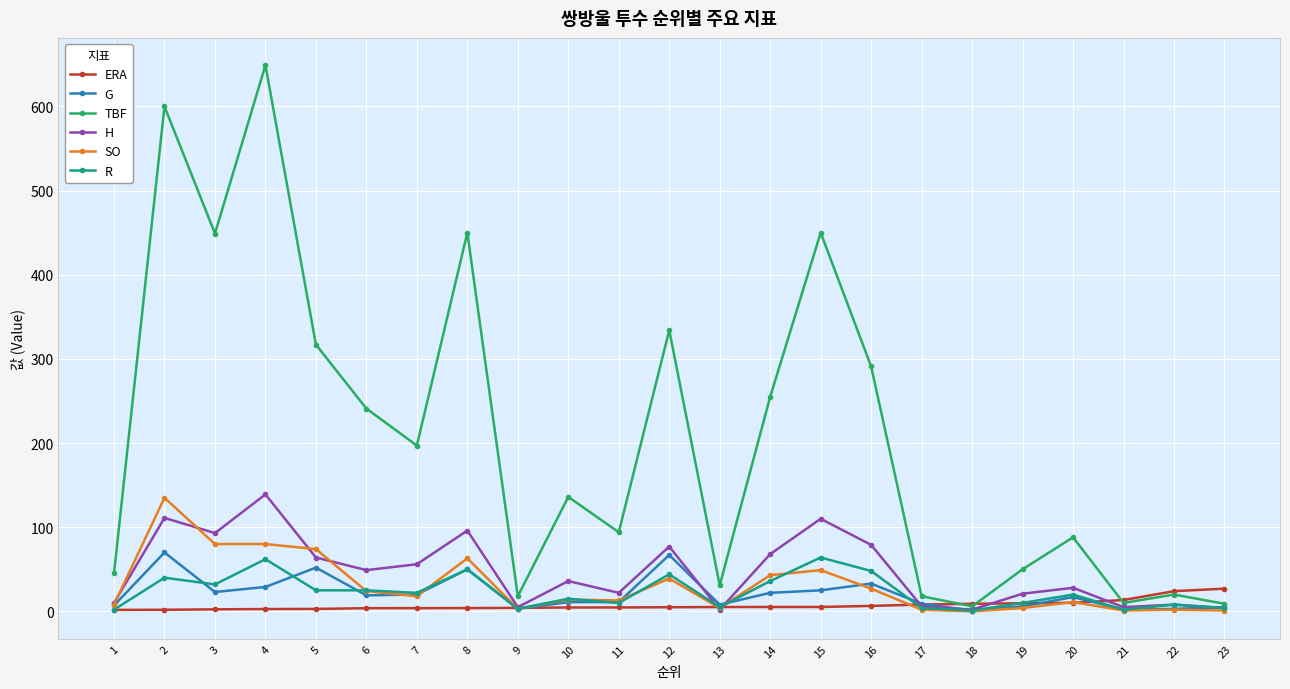

True or false: SO has more than 2 points higher than both neighbors.

True